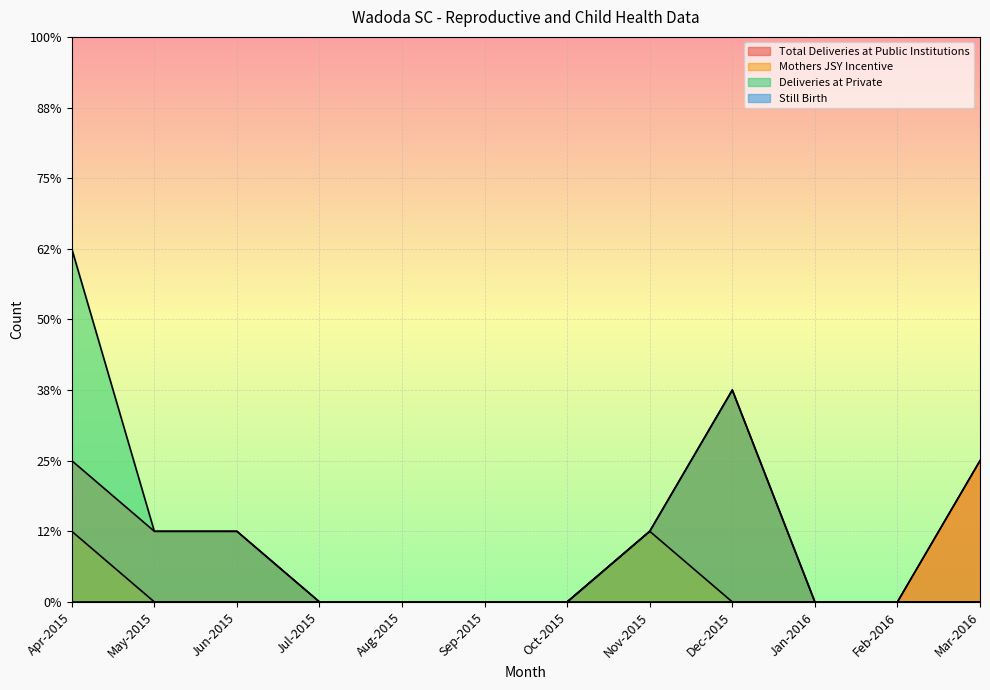

The value of Total Deliveries at Public Institutions at May-2015 is 1. True or false?

True